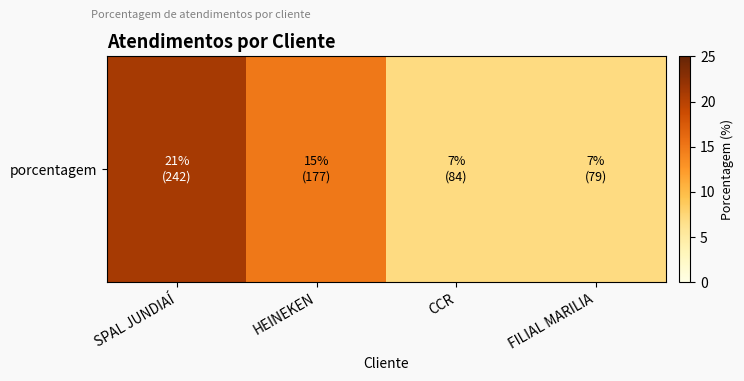

At which category does the chart reach its minimum across all series?

CCR